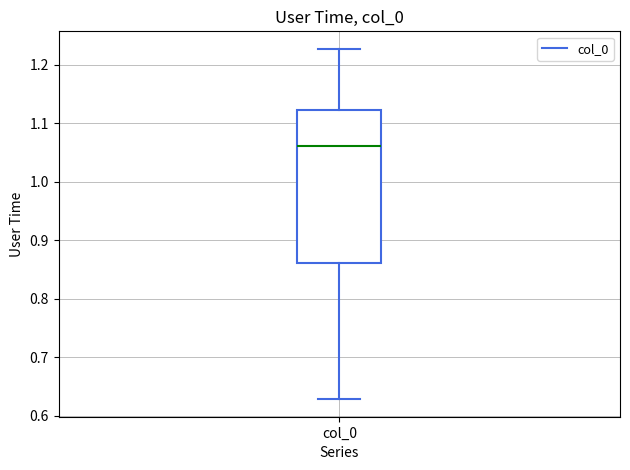

Transcribe this box plot: give where the median line is, the range the box spans, and where the two whiskers end, as read against the y-axis. The values are not printed on the chart, so give them approximately, as read against the axis.

median 1.06, box 0.86 to 1.12, whiskers 0.63 to 1.23